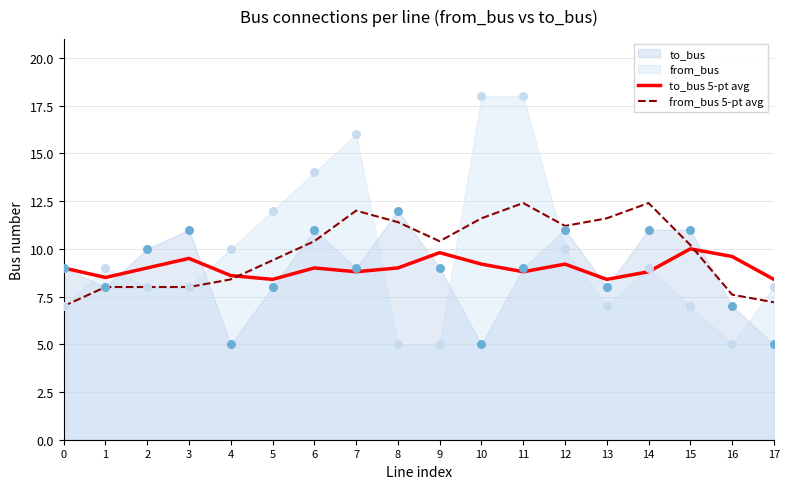

What is the lowest value of the from_bus 5-pt avg series?

7.0